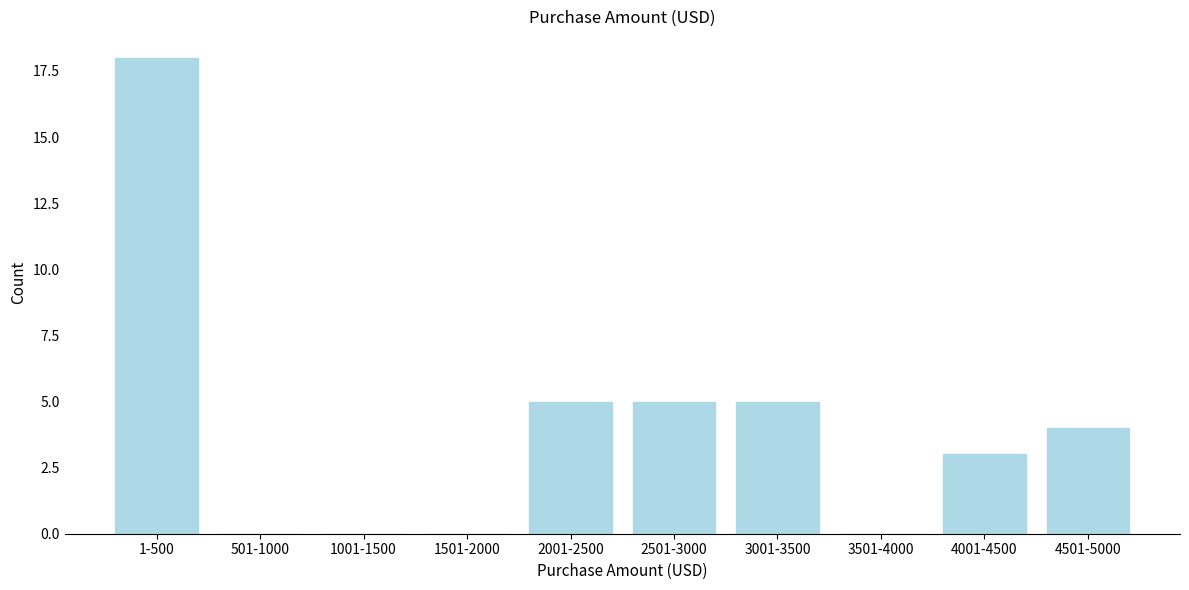

Reading left to right, what are all the values shown in this chart?

1-500=18	501-1000=0	1001-1500=0	1501-2000=0	2001-2500=5	2501-3000=5	3001-3500=5	3501-4000=0	4001-4500=3	4501-5000=4